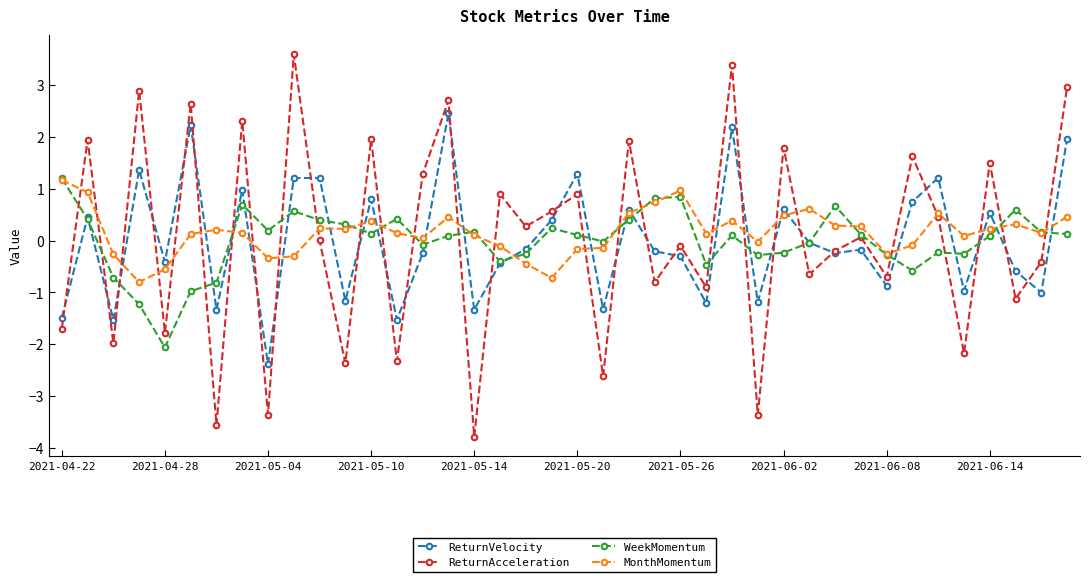

How many data points does each series have?

40